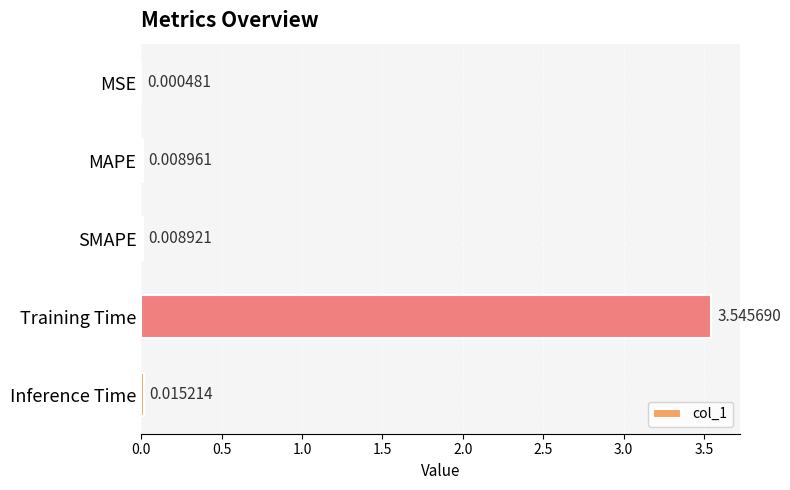

Which category has the highest value across all series?

Training Time